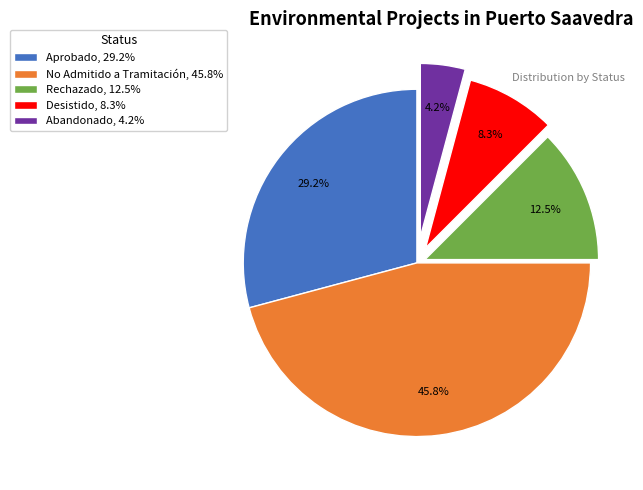

To the nearest percent, what is the average slice percentage?

20%